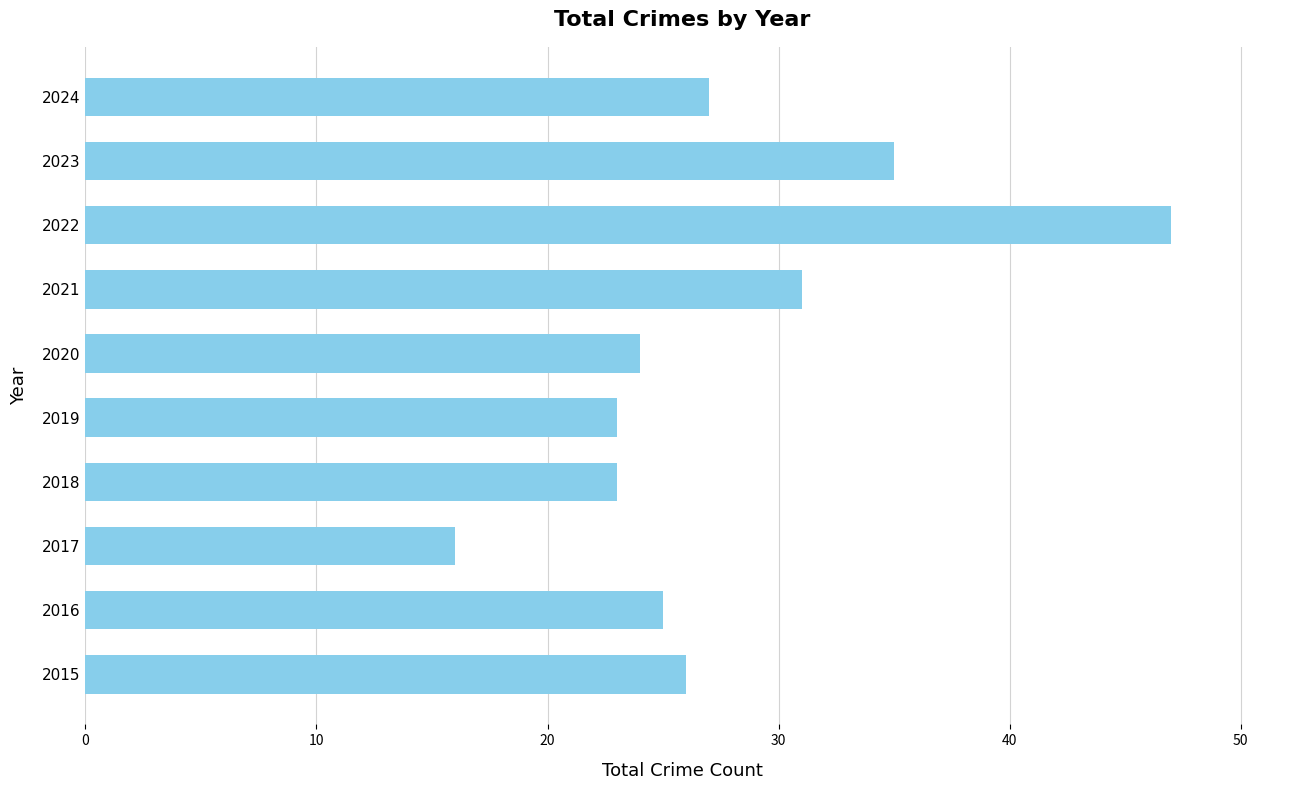

Reading top to bottom, extract all data points from this chart.

2024=27	2023=35	2022=47	2021=31	2020=24	2019=23	2018=23	2017=16	2016=25	2015=26